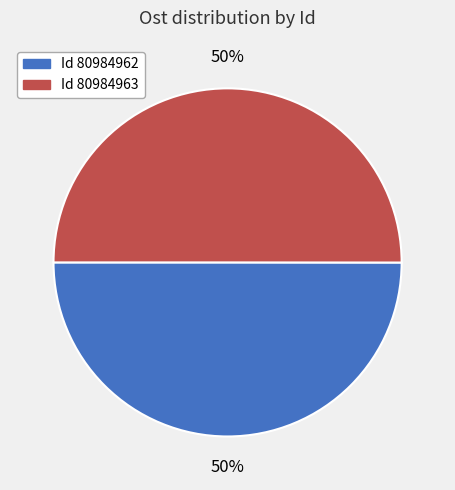

To the nearest percent, what is the average slice percentage?

50%